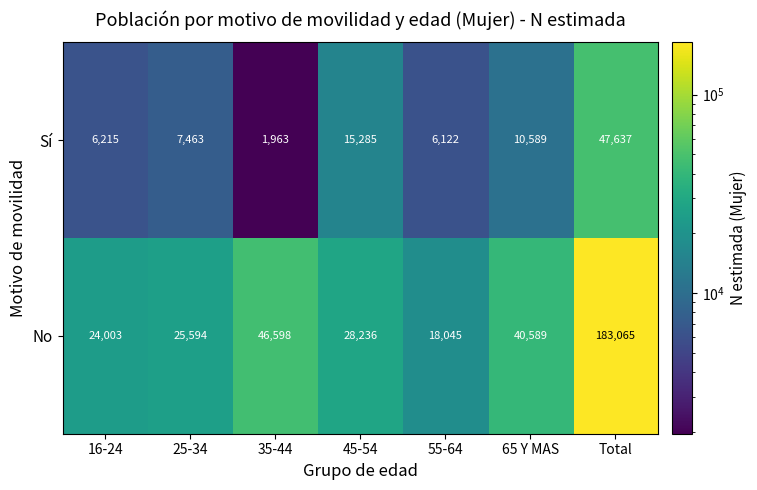

What is the sum of all No values?

366130